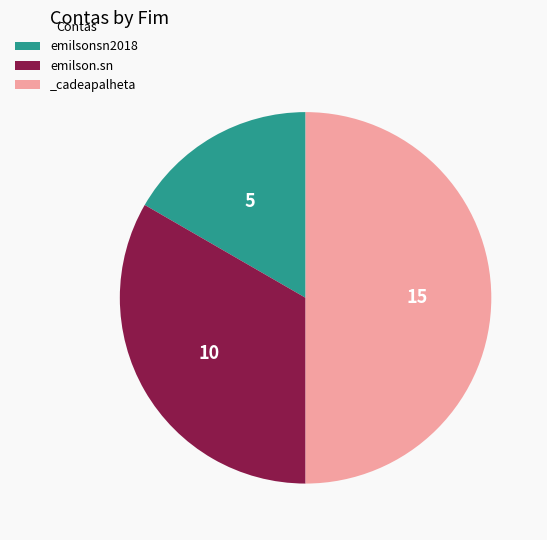

Is the sum of _cadeapalheta and emilson.sn greater than half?

Yes